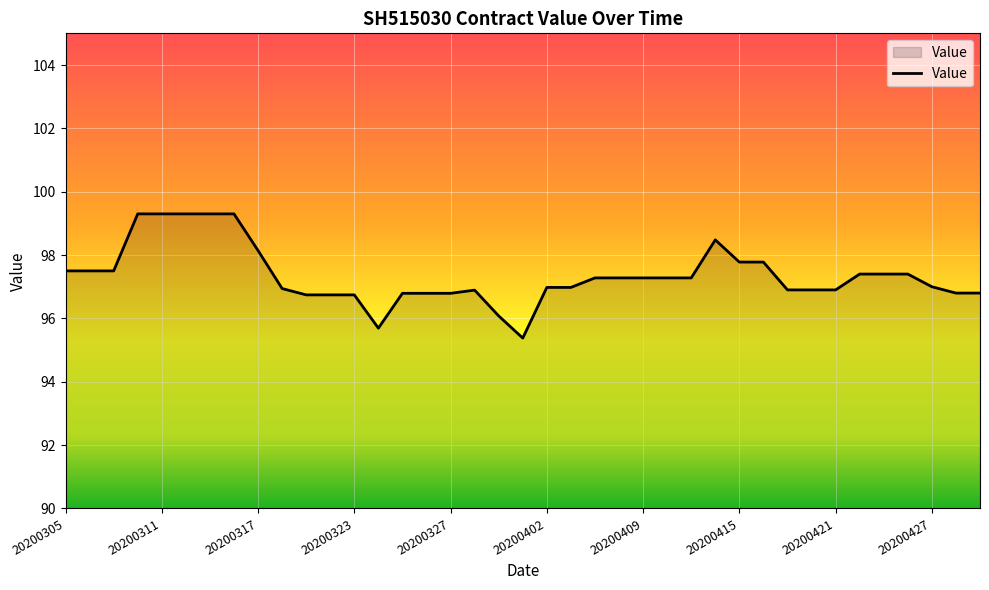

What is the difference between the maximum and minimum values?

3.9